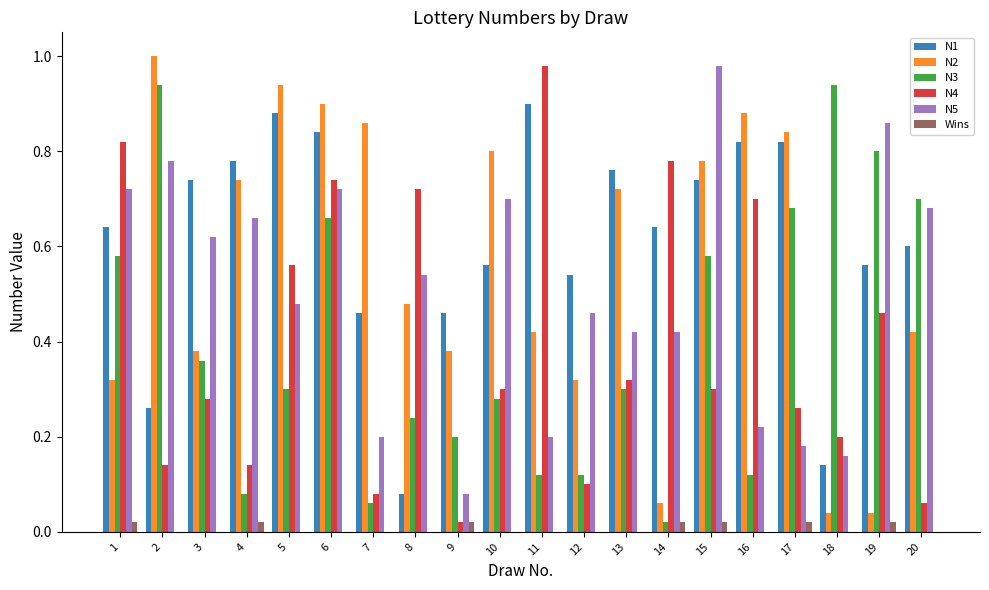

The N2 series shows 0.4 at 6. True or false?

False